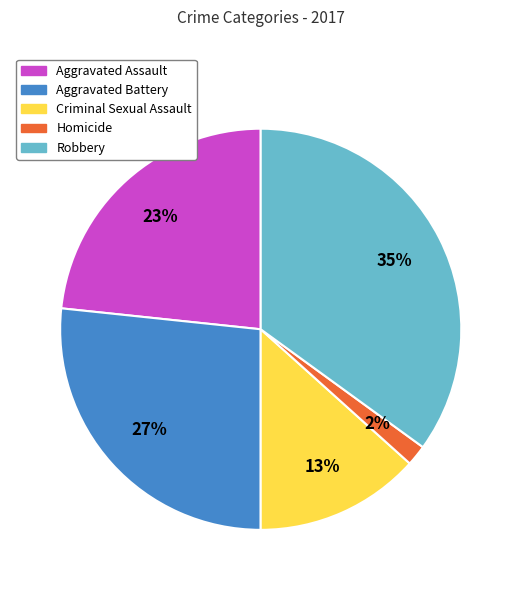

Which has a higher value, Aggravated Assault or Criminal Sexual Assault?

Aggravated Assault